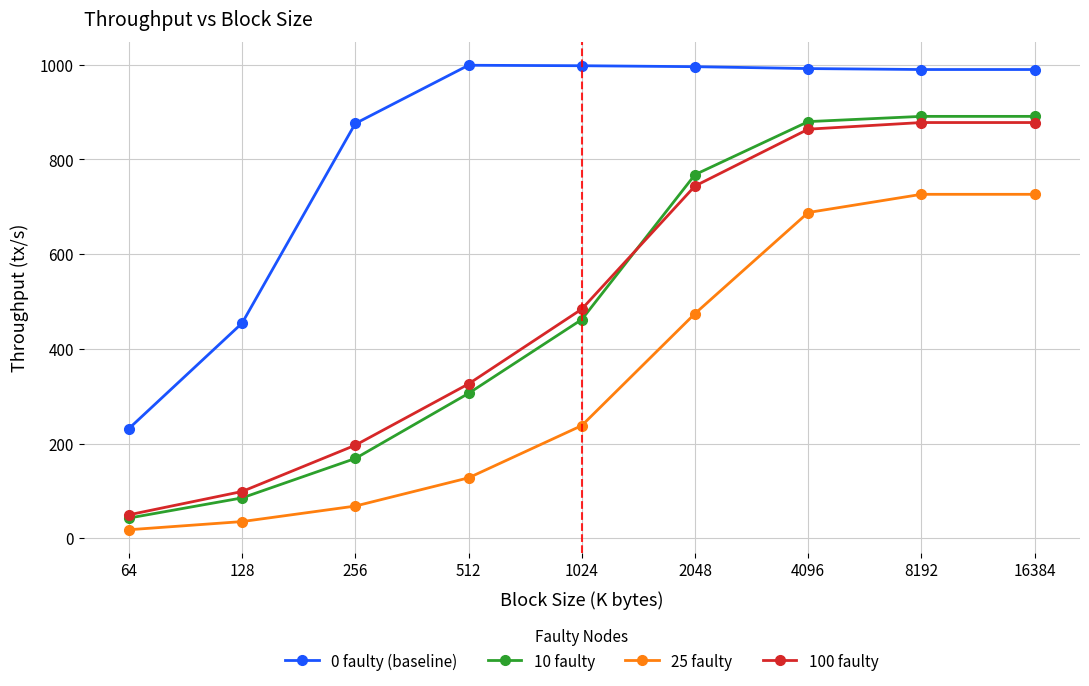

The 100 faulty series shows 323.9 at 256. True or false?

False